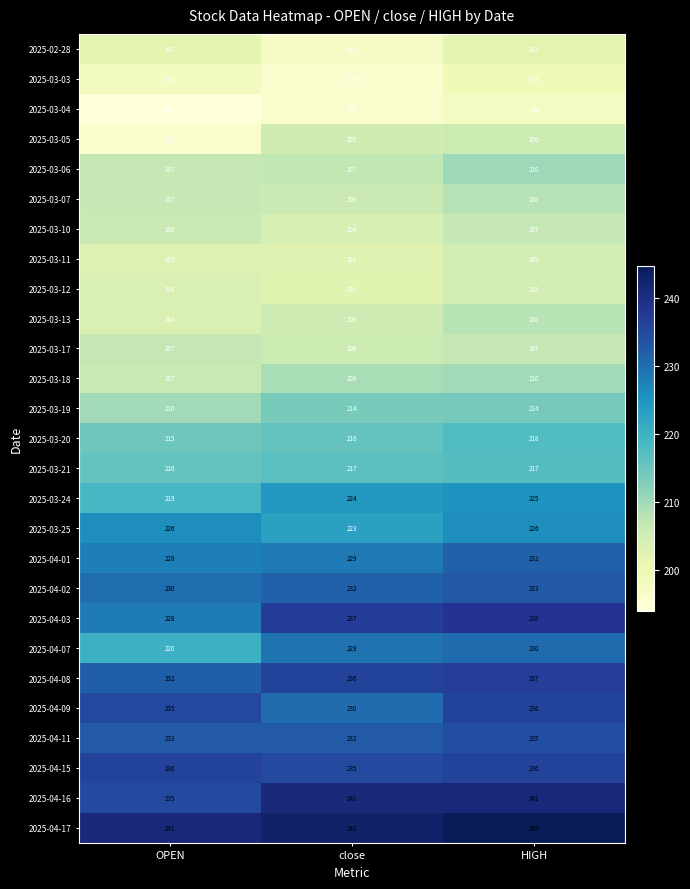

What is the sum of all 2025-03-17 values?

620